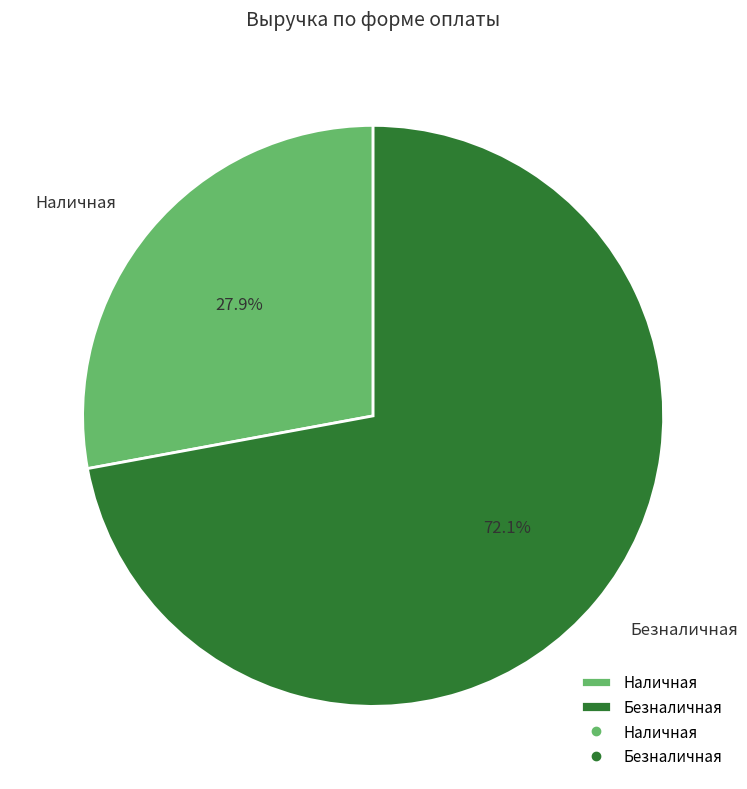

Which slice is the smallest?

Наличная